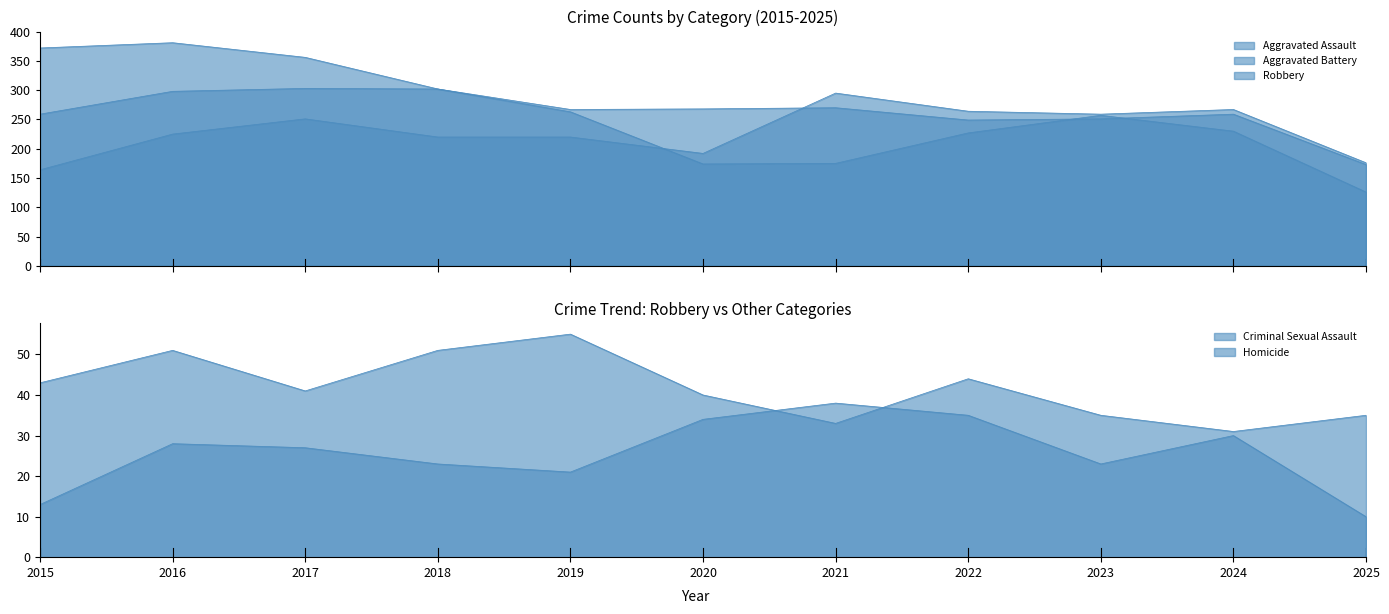

True or false: Aggravated Assault and Homicide intersect in this chart.

False